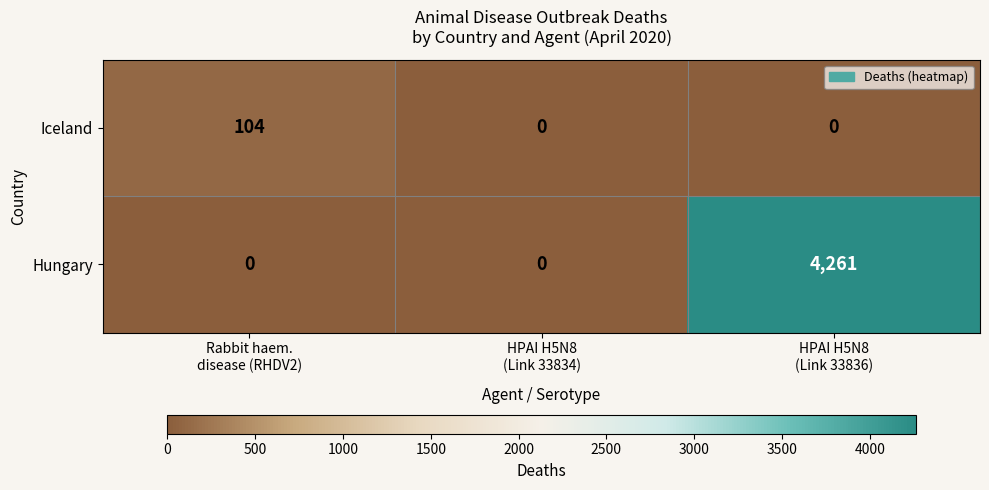

Reading right to left, extract all data points from this chart.

Iceland: 0	0	104
Hungary: 4261	0	0